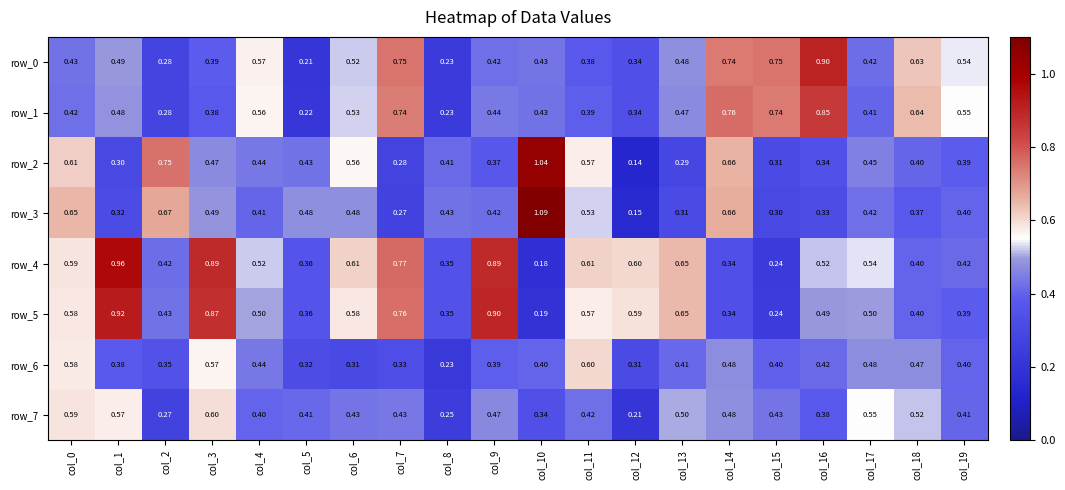

Where is row_3 nearest to the value 0?

col_12